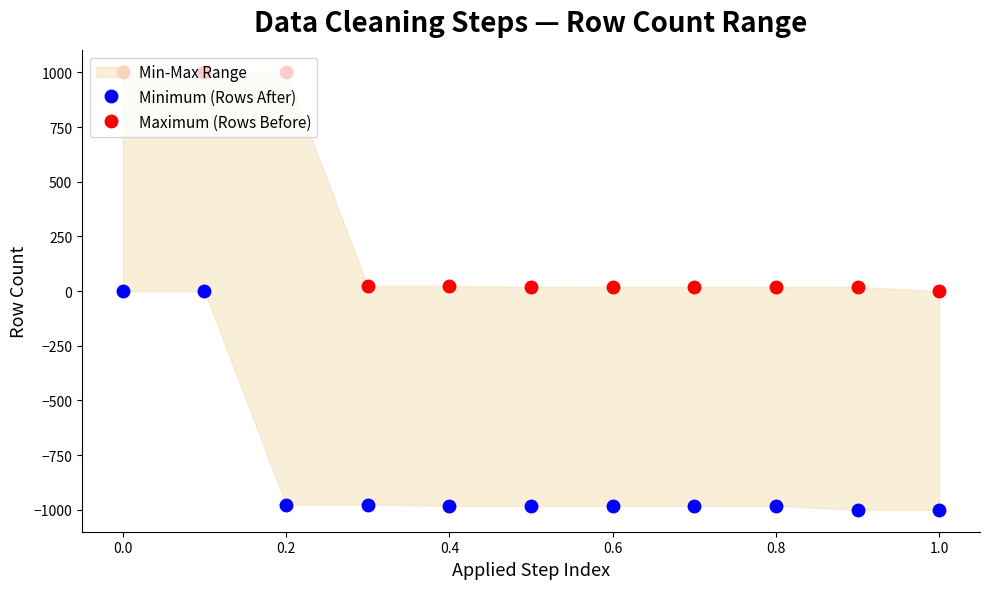

What is the total value across all series at 0.4?

-952.0